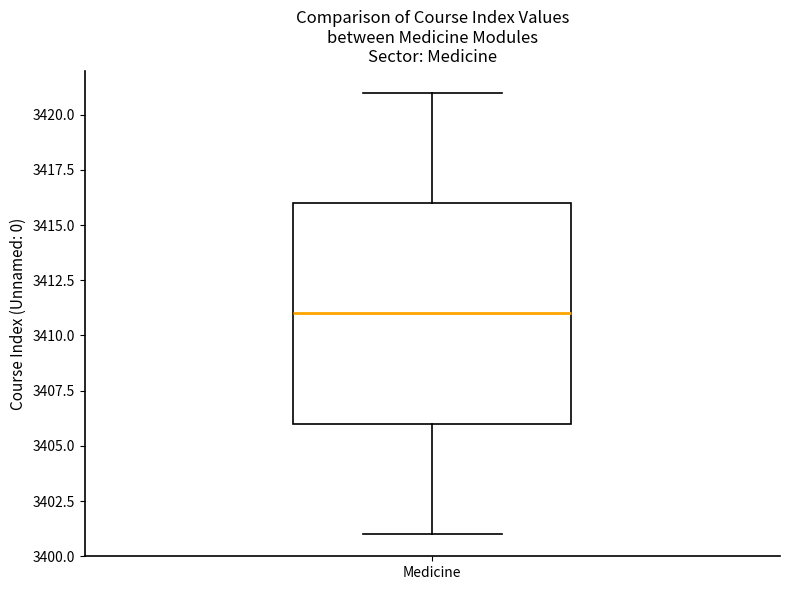

Transcribe this box plot: give where the median line is, the range the box spans, and where the two whiskers end, as read against the y-axis. The values are not printed on the chart, so give them approximately, as read against the axis.

median 3411, box 3406 to 3416, whiskers 3401 to 3421